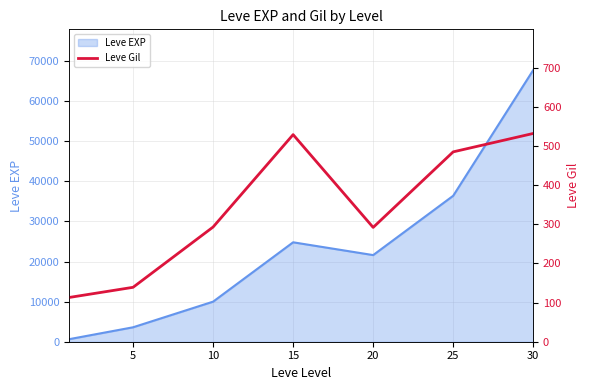

Which label corresponds to the largest value in the chart?

30